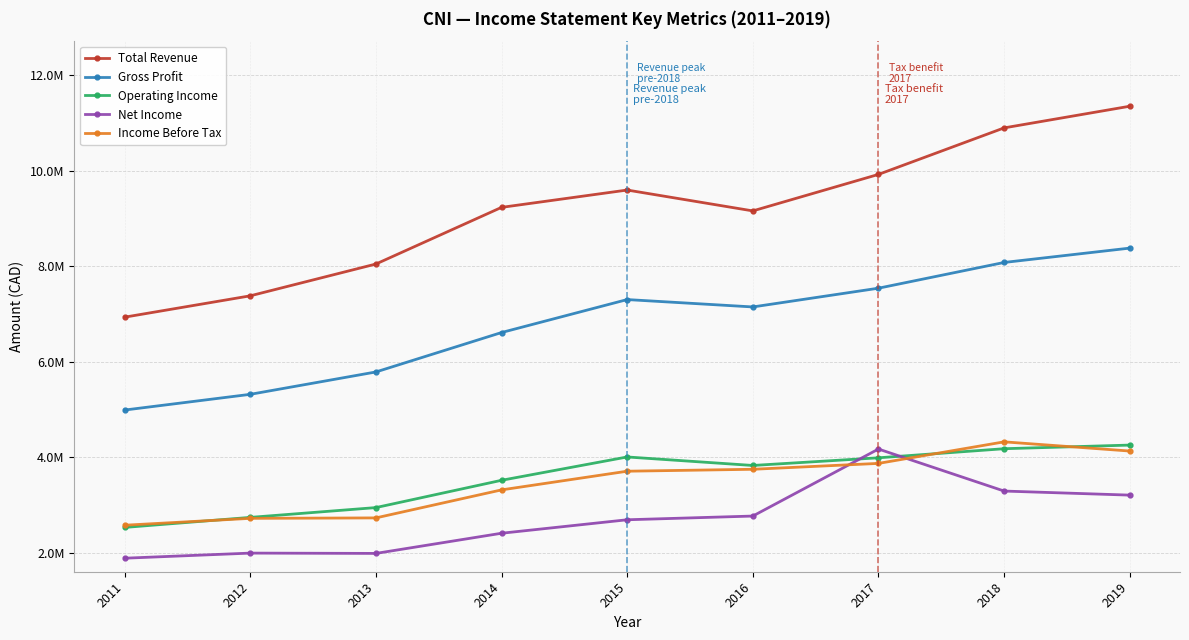

What is the difference between the Net Income values at 2016 and 2015?

77700